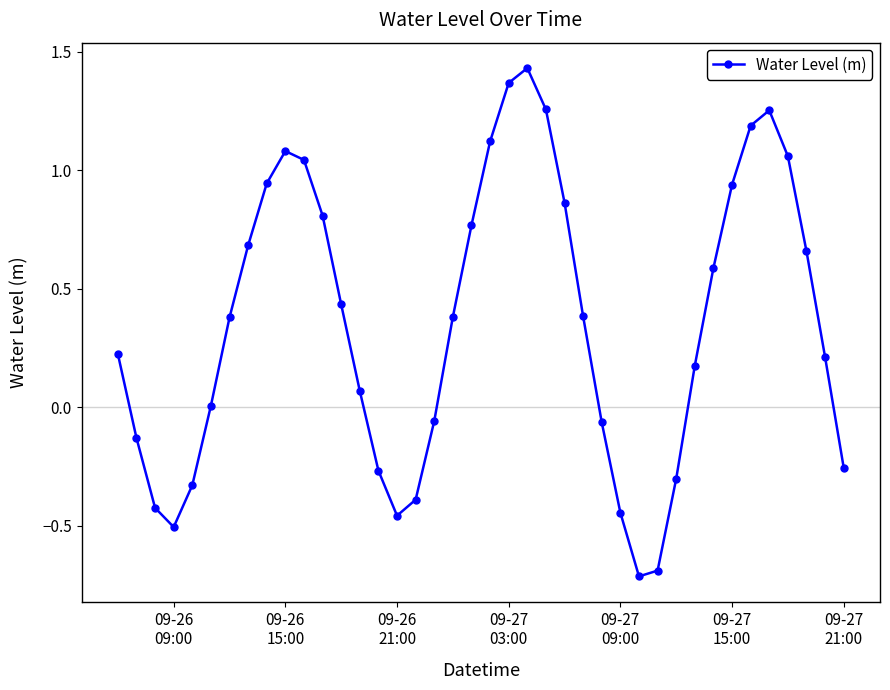

What is the difference between the maximum and second lowest values?

2.1